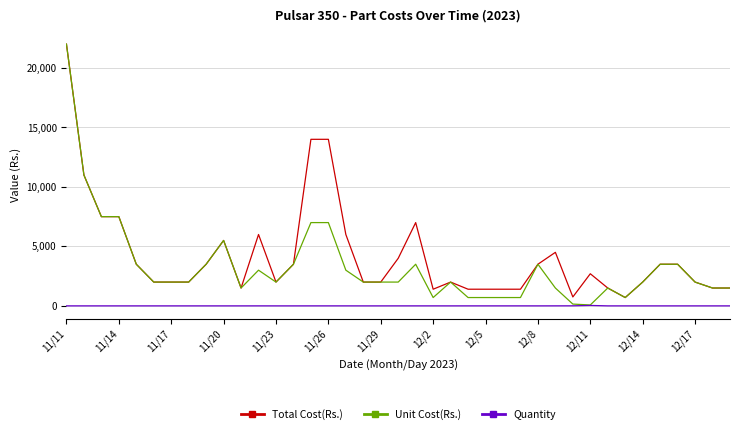

True or false: Total Cost(Rs.) and Quantity intersect in this chart.

False